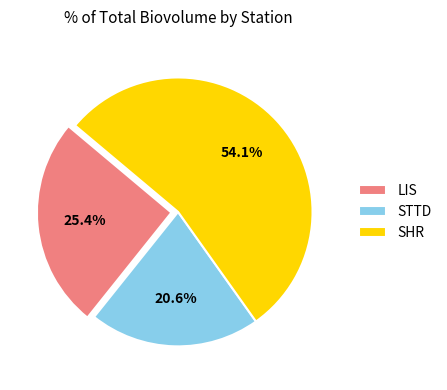

What percentage is NOT represented by STTD?

79.4%